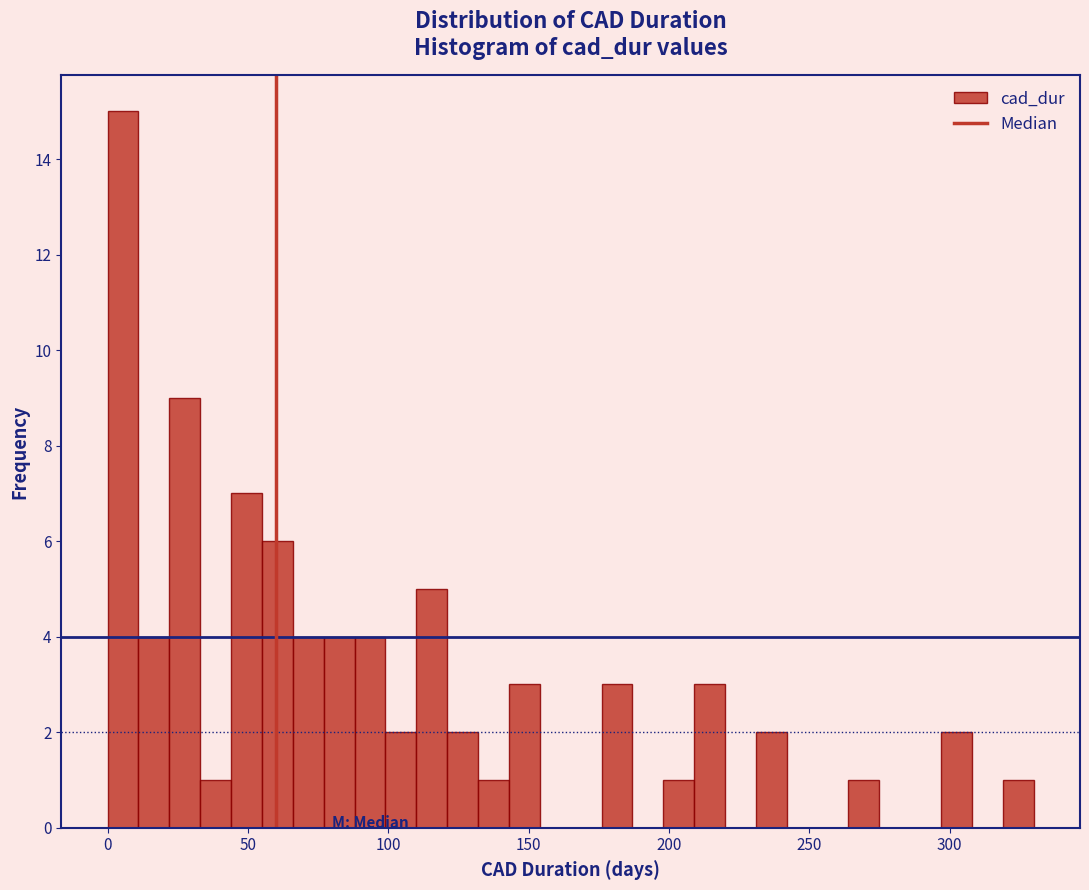

Read against the x-axis, roughly where is the centre of the tallest bar?

5